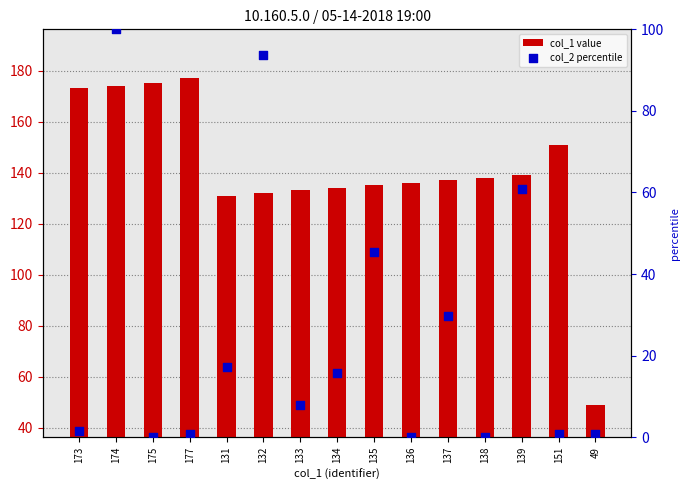

Which series has the largest total across all categories?

col_1 value